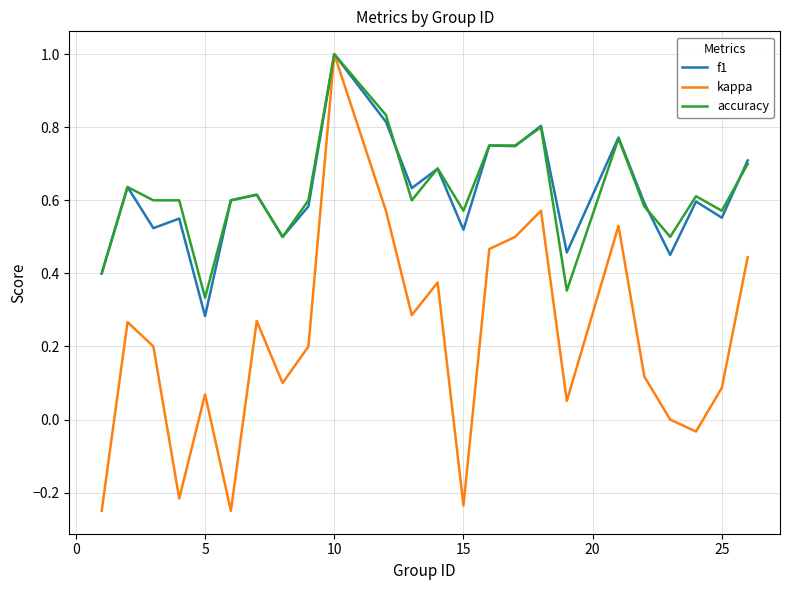

What is the maximum value for accuracy?

1.0